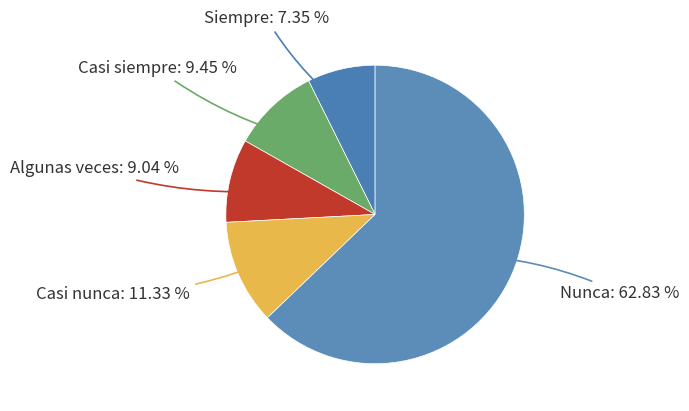

How many slices are in this pie chart?

5